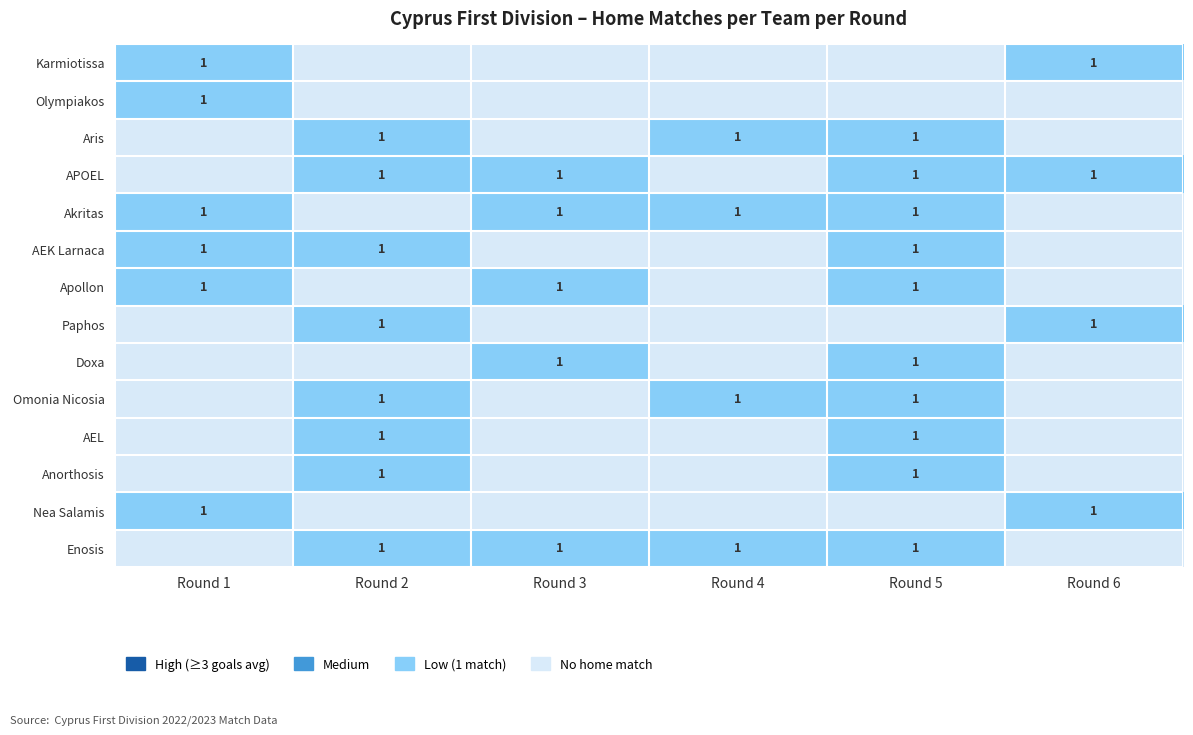

The APOEL series shows 1 at Round 2. True or false?

True